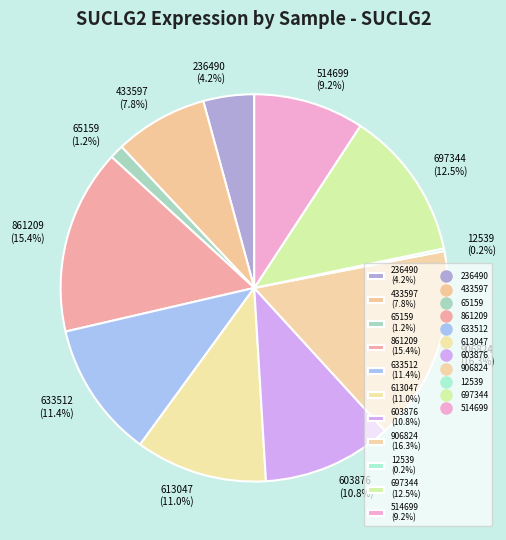

Is there any slice that represents more than half of the pie?

No